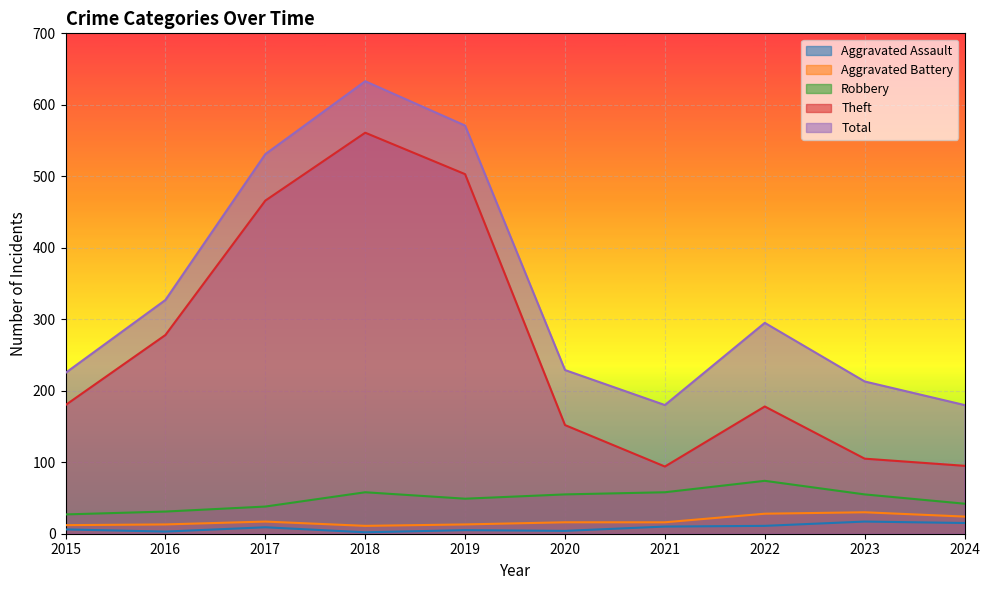

What is the difference between the Theft values at 2016 and 2020?

126